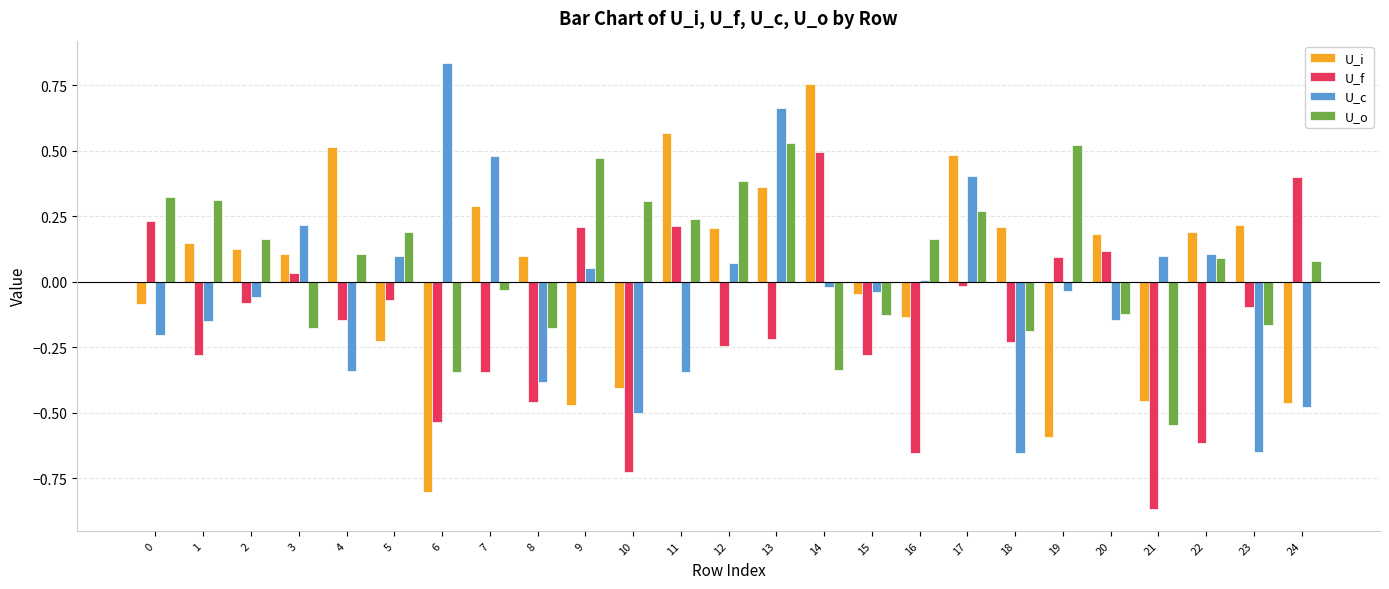

At 23, list the series in order from largest to smallest.

U_i, U_f, U_o, U_c